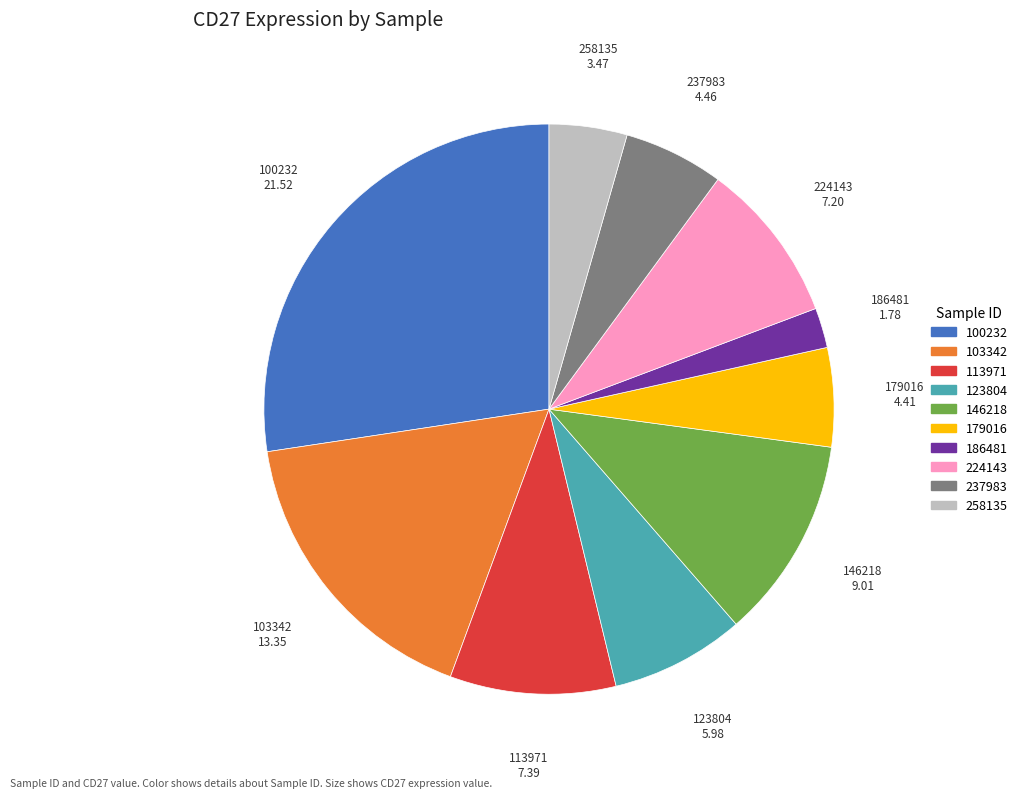

Which has a higher value, 258135 or 100232?

100232